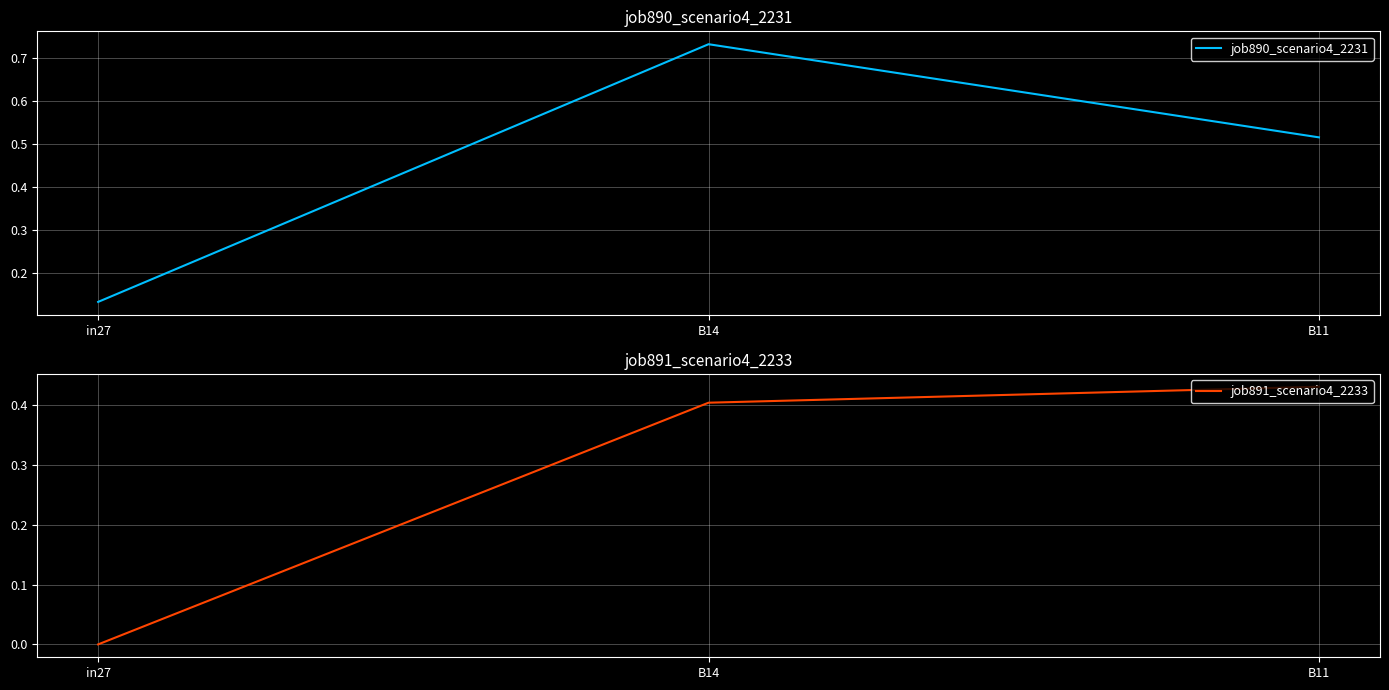

Where is job890_scenario4_2231 nearest to the value 0?

in27